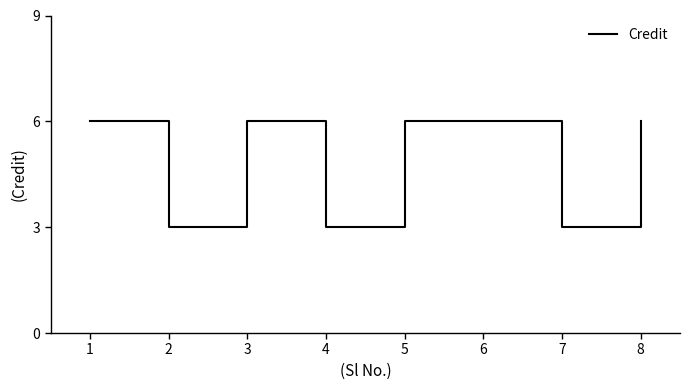

Is it true that the value at 2 is 5?

False